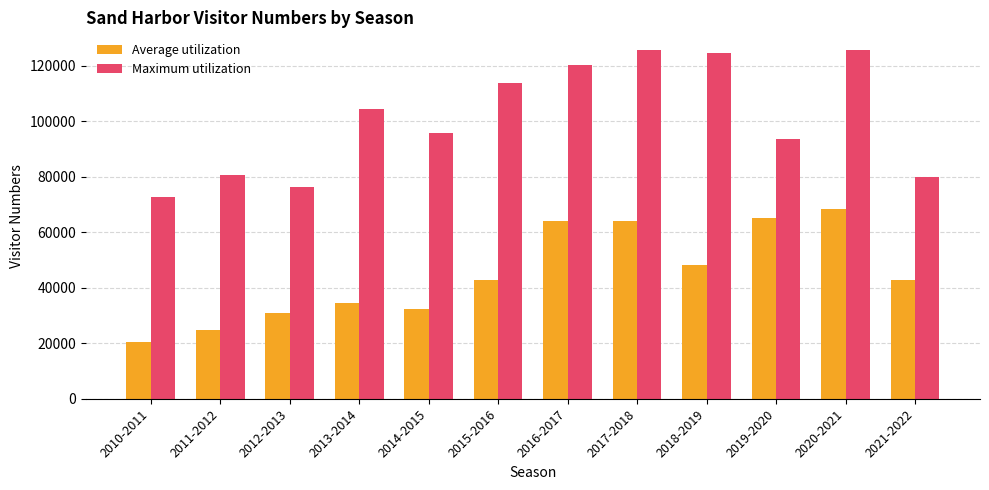

Is it true that Maximum utilization equals 113778 at 2015-2016?

True